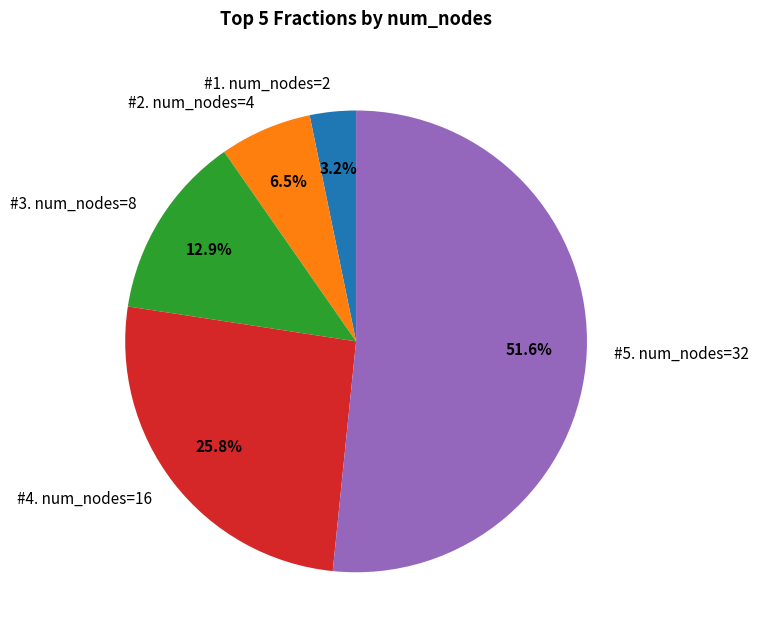

Does any single category account for the majority?

Yes